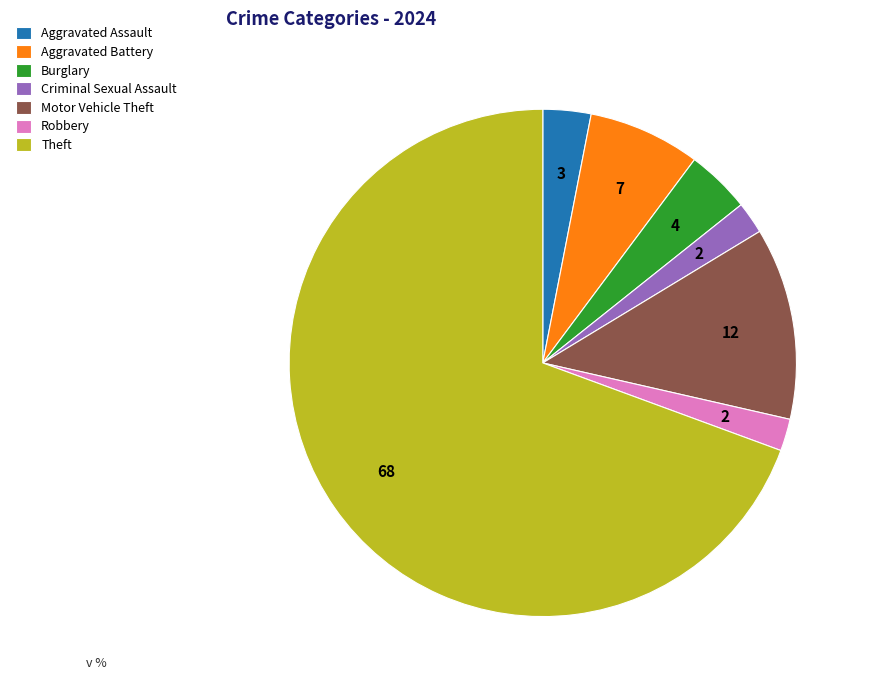

What is the largest slice in the pie chart?

Theft